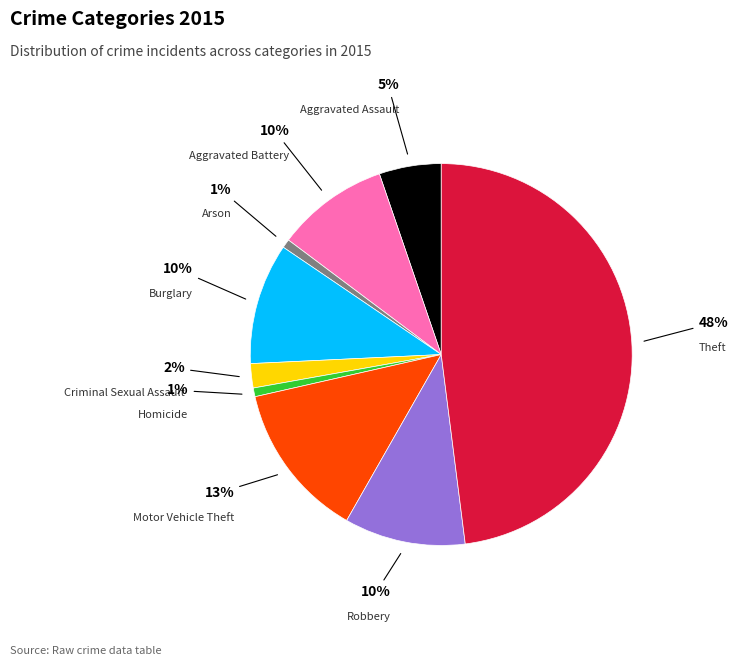

Is there a majority slice in this chart?

No